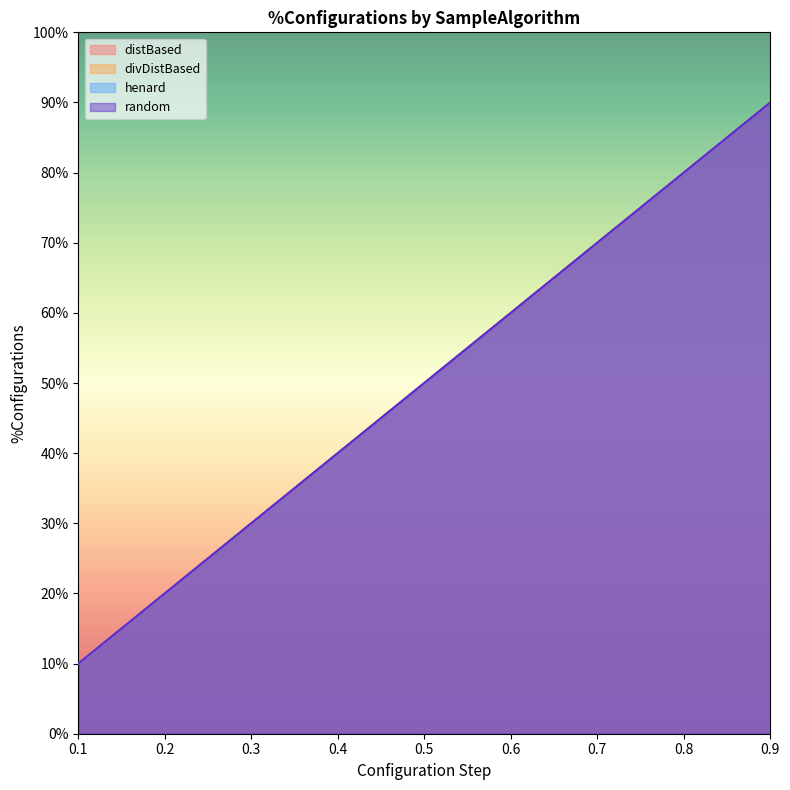

How many lines are shown in the chart?

4